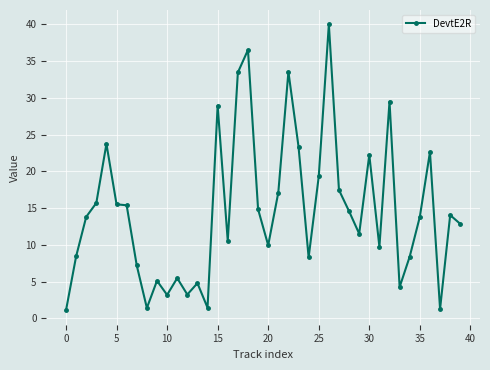

What is the value of the 28th point from the left?

17.5